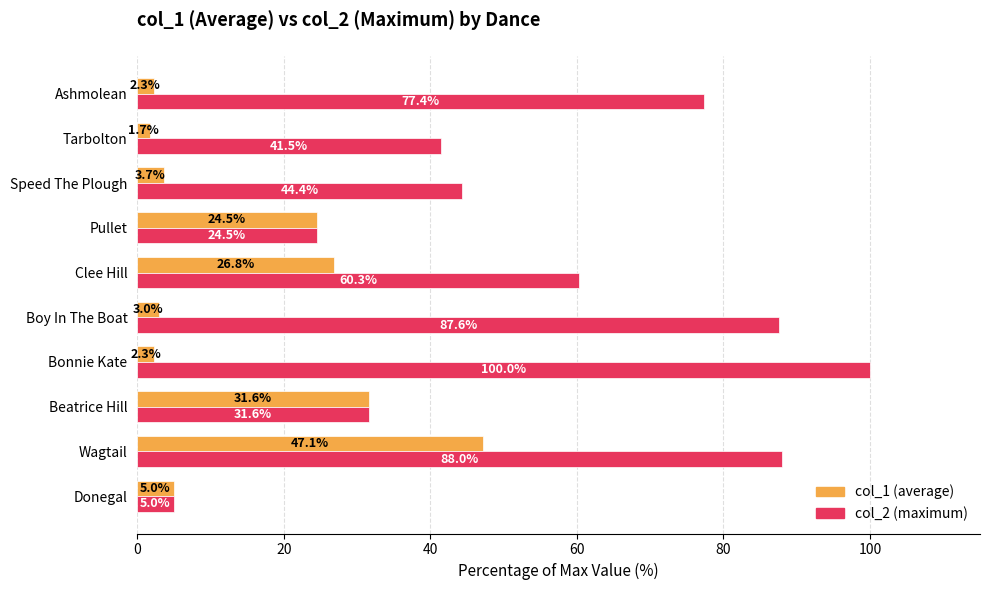

At which category is the sum across all series the highest?

Wagtail